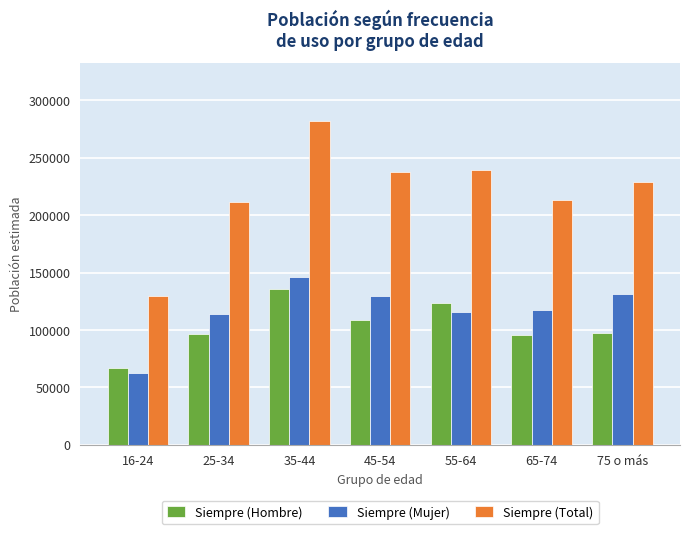

At which category is the sum across all series the highest?

35-44